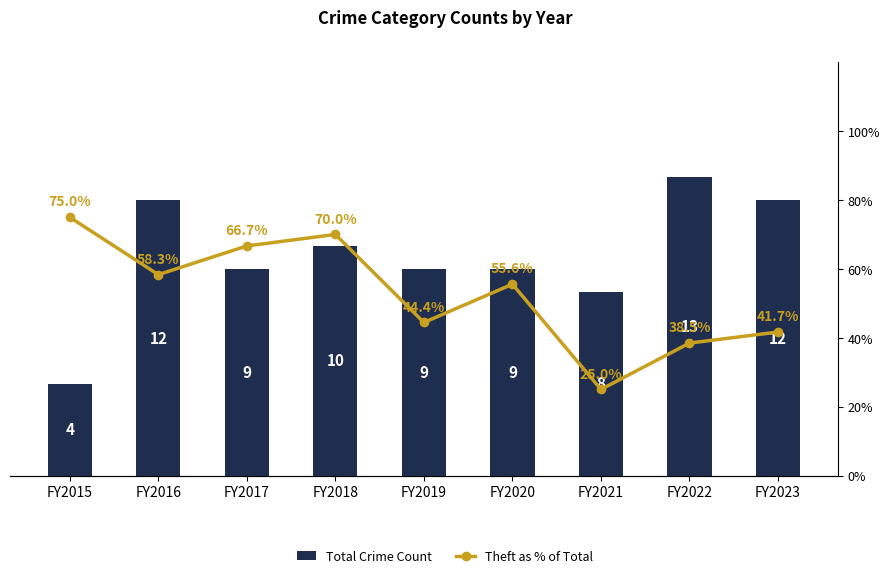

What is the spread (max minus min) of values at FY2018?

60.0